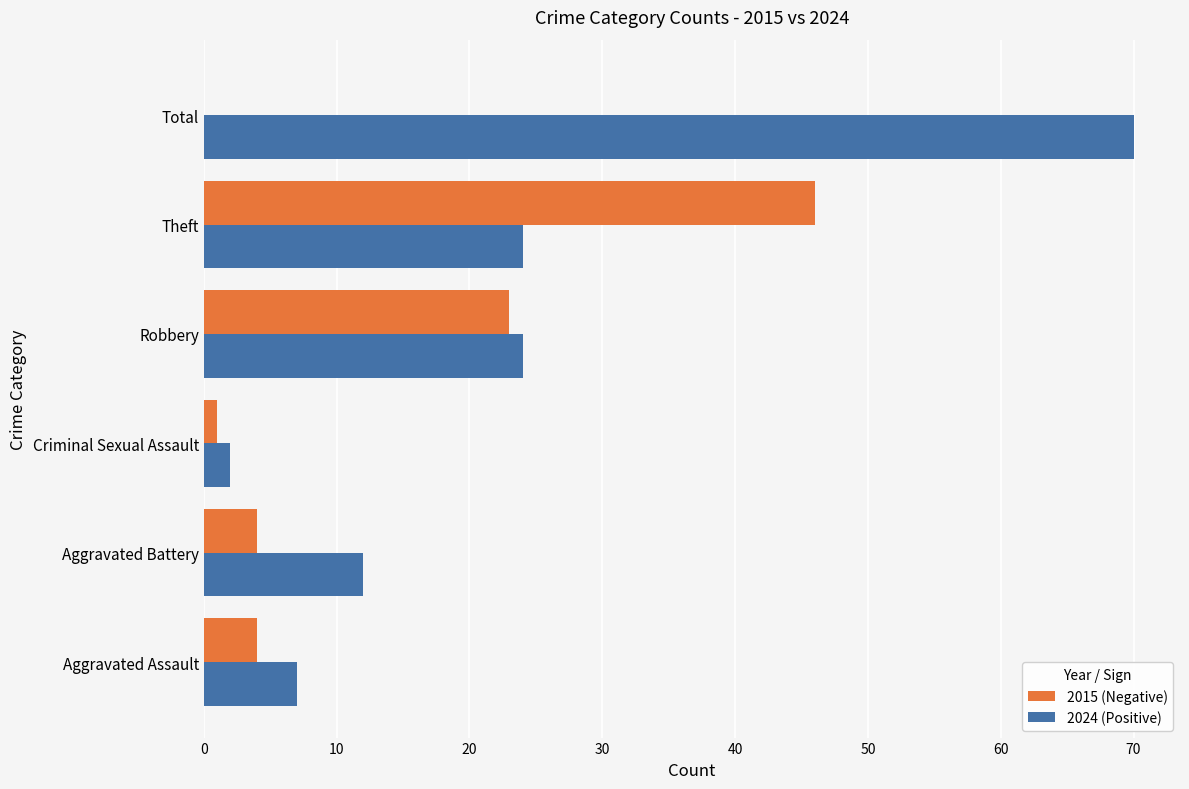

Which category has the highest value in the 2024 (Positive) series?

Total